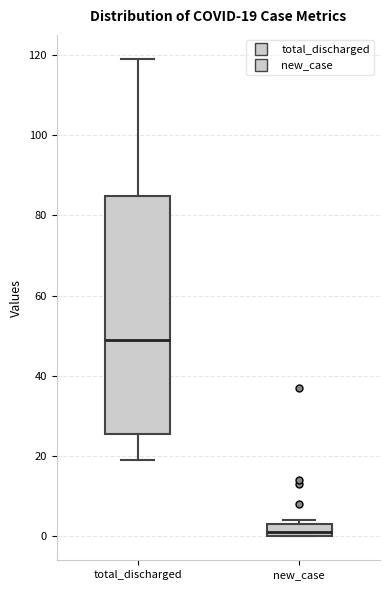

Which box is the tallest, from its lower edge to its upper edge?

total_discharged